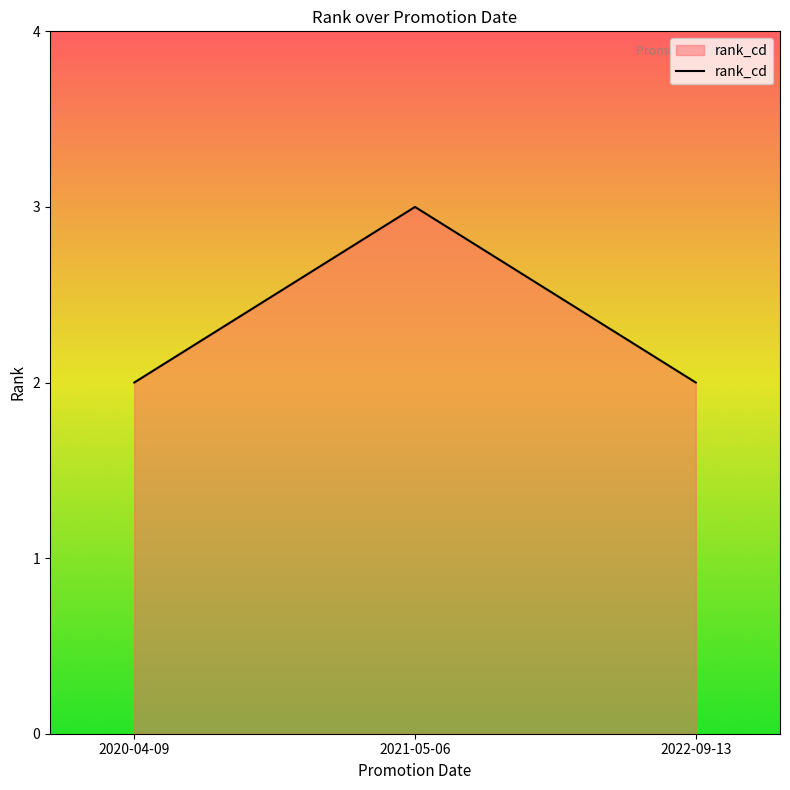

What position from the right is 2022-09-13?

1